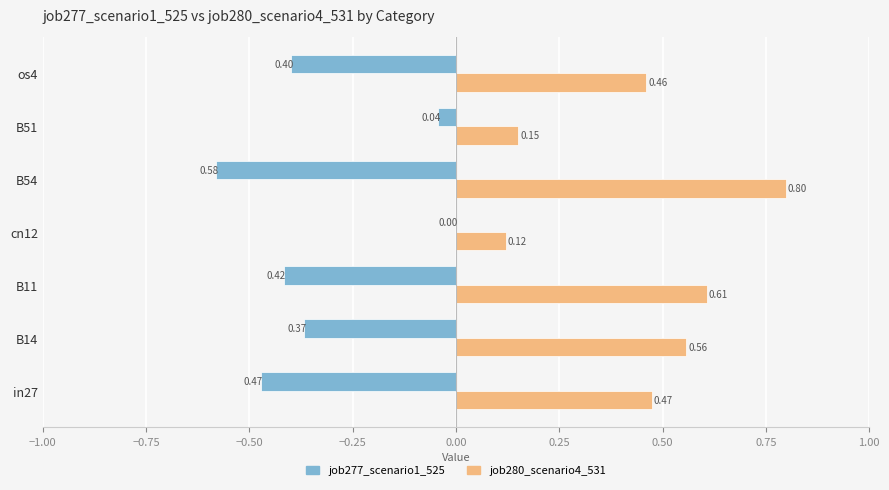

Which series changed the most between B11 and B54?

job280_scenario4_531